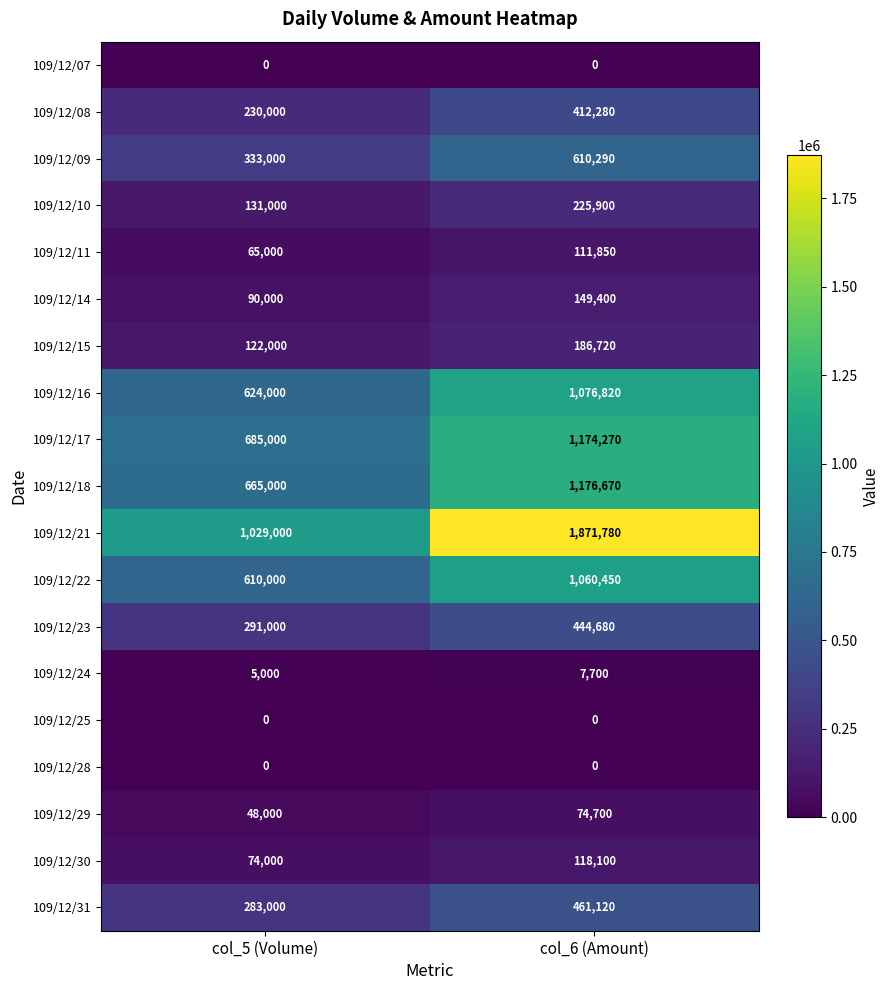

Which series has the largest total across all categories?

109/12/21